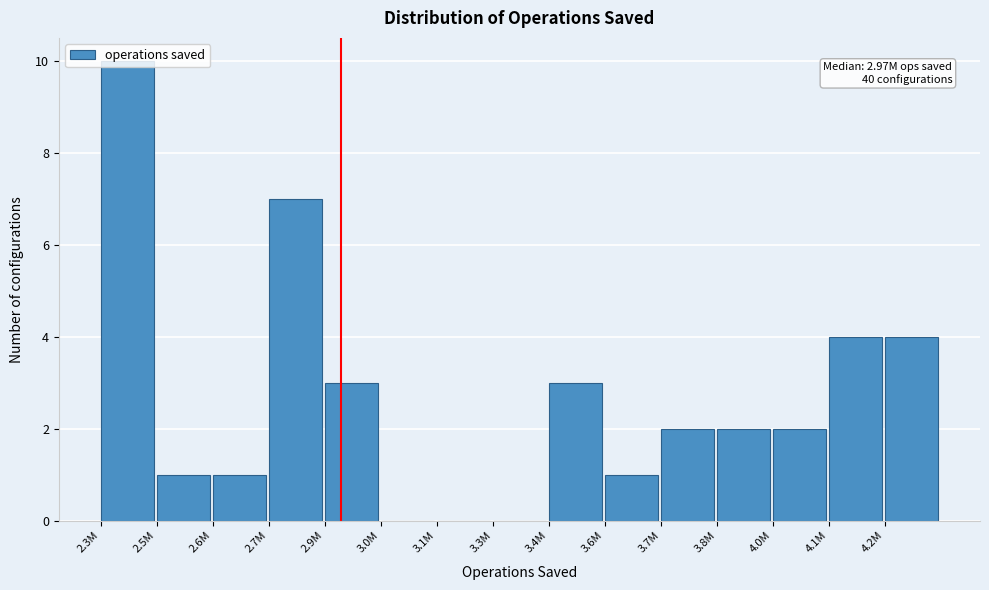

The value at 3.0M is 0. True or false?

True